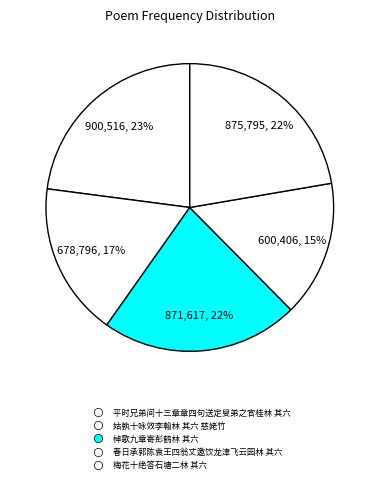

The 棹歌九章寄彭鹤林 其六 slice represents 34% of the pie. True or false?

False